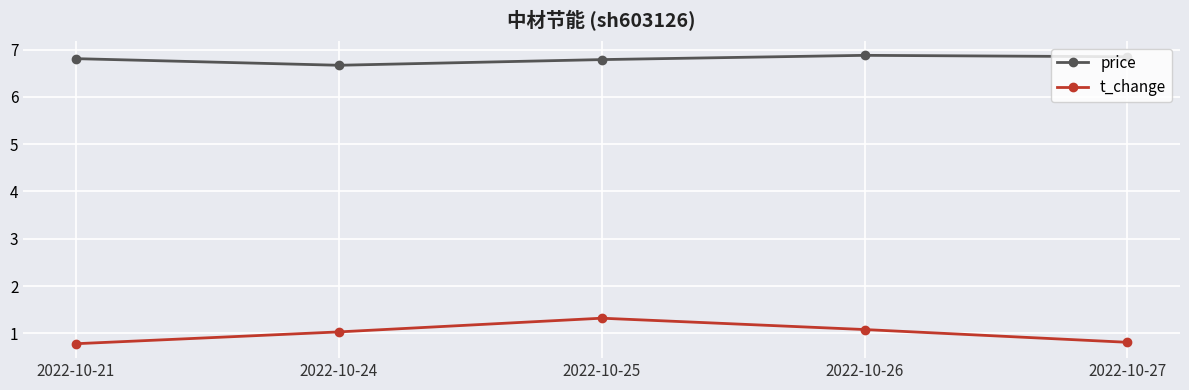

True or false: t_change and price cross at least once.

False